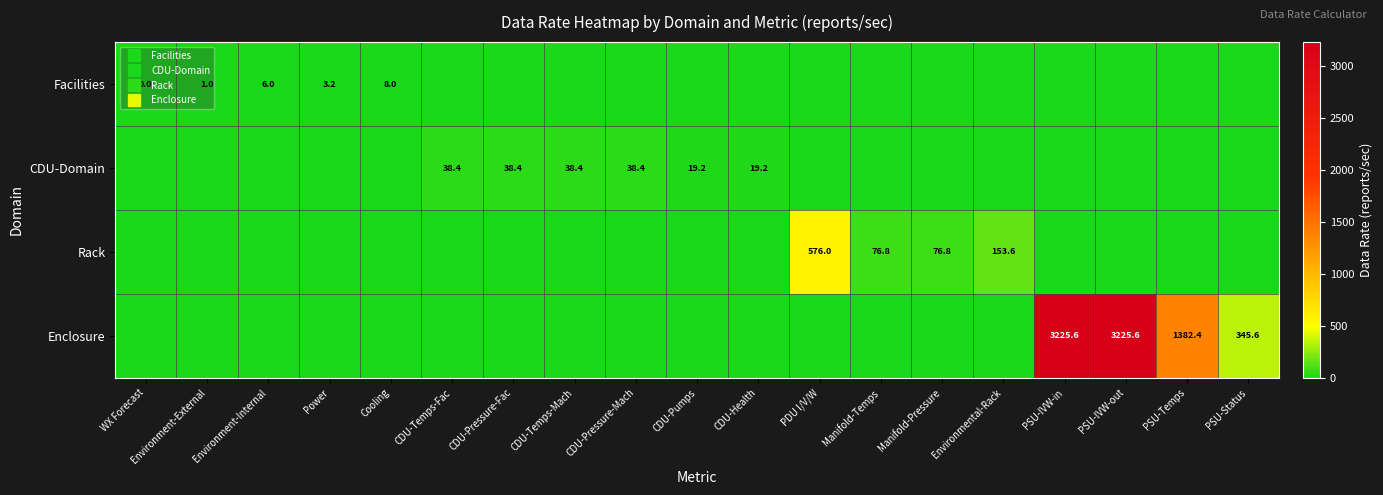

Which series has the largest range (max minus min)?

Enclosure